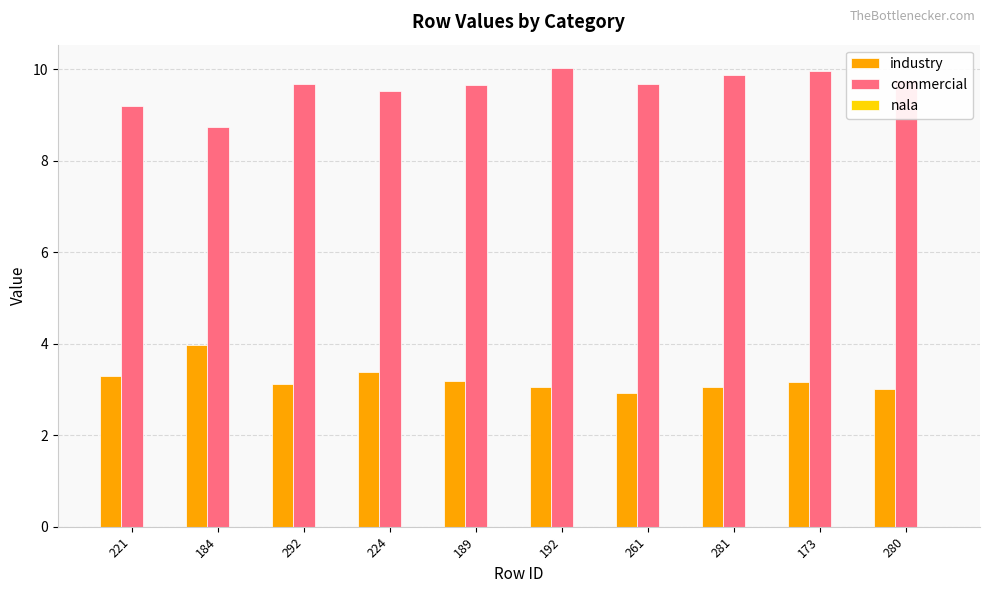

What is the maximum value for commercial?

10.0